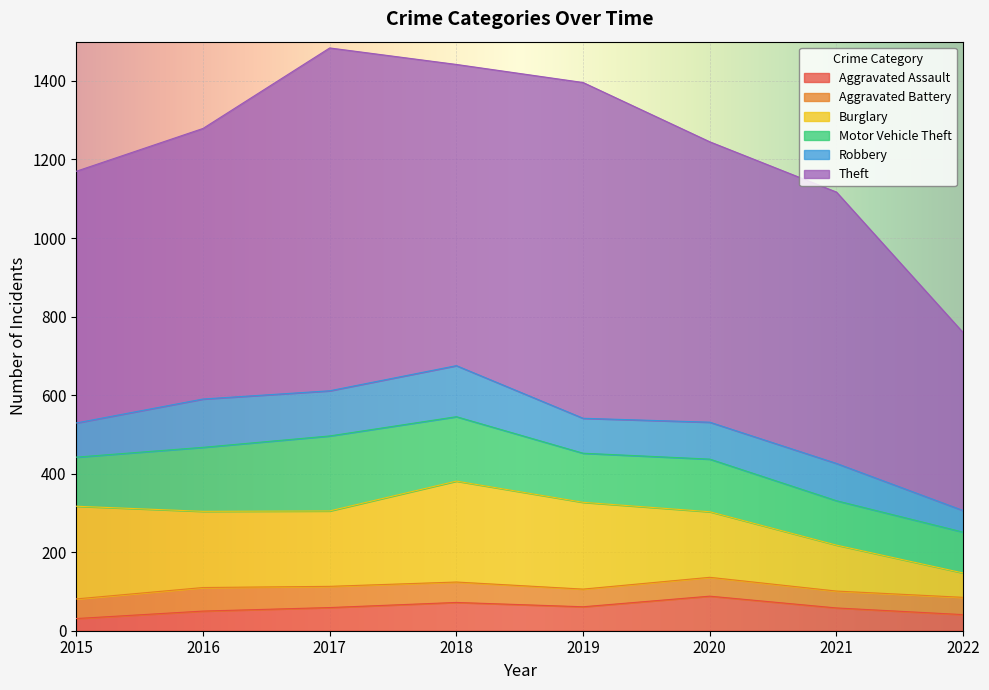

Is it true that Aggravated Assault equals 31 at 2015?

True